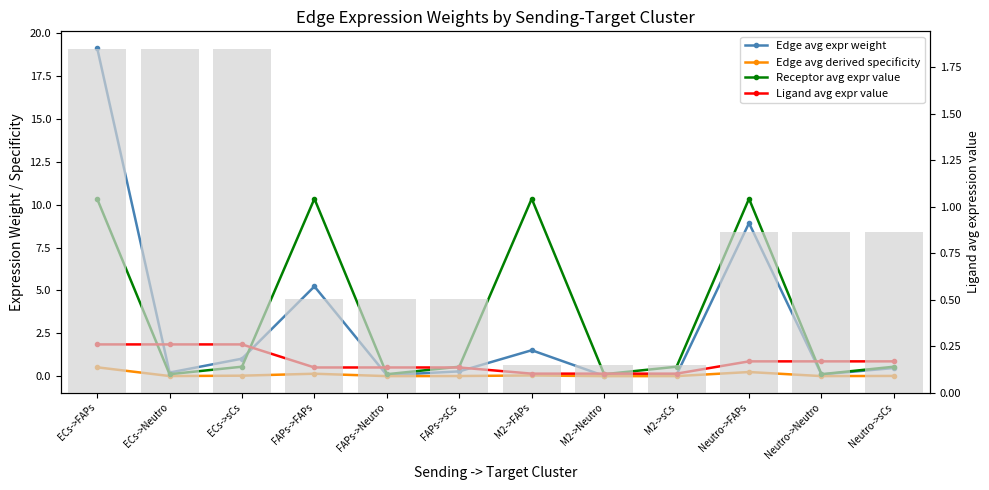

Does the chart contain any negative values?

No